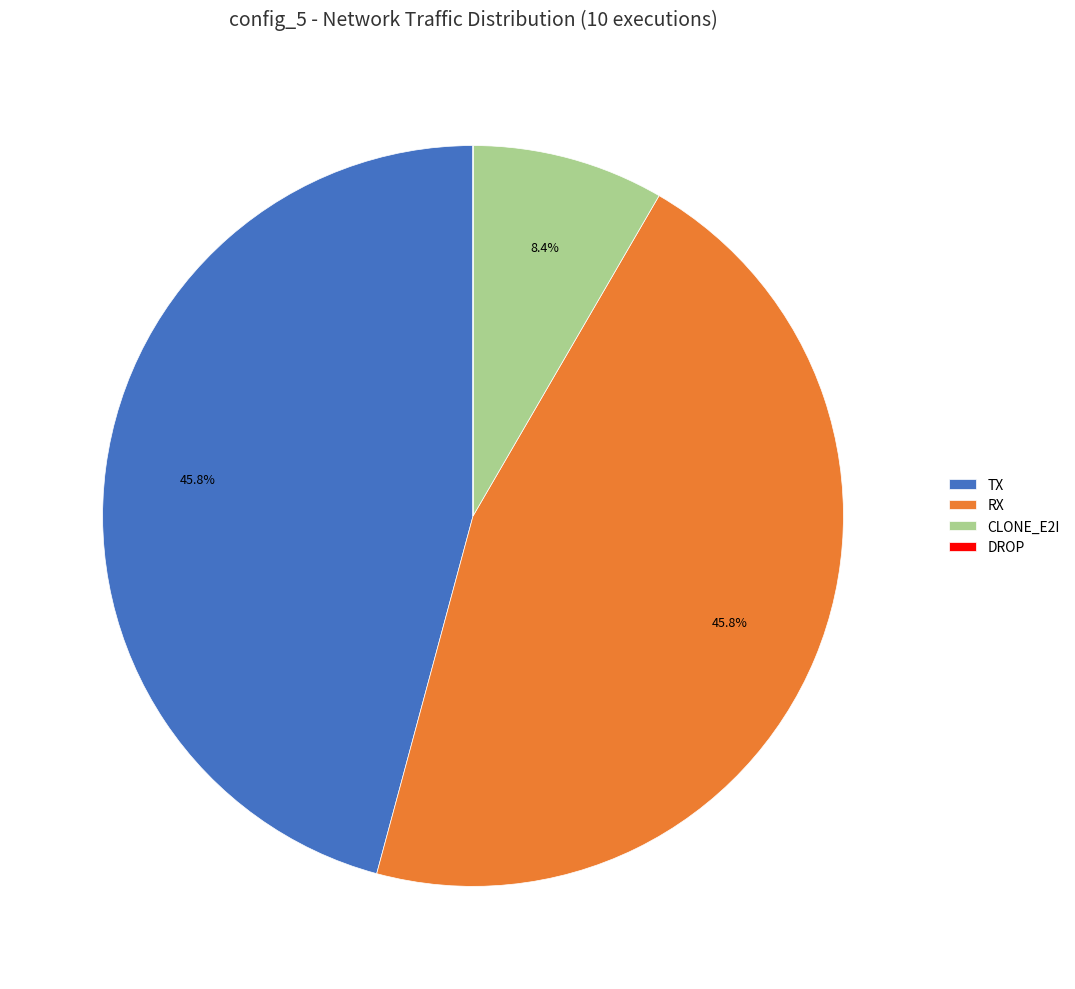

Does RX represent more than half of the total?

No